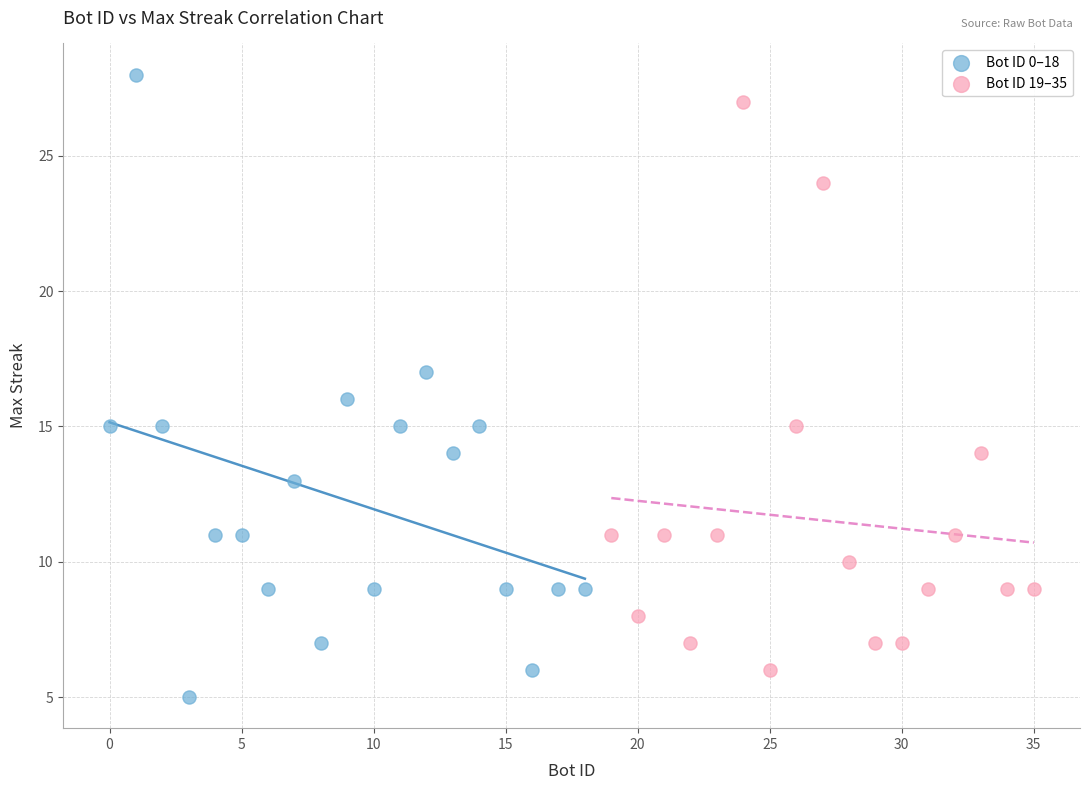

Which series has the widest spread of Y values?

Bot ID 0–18